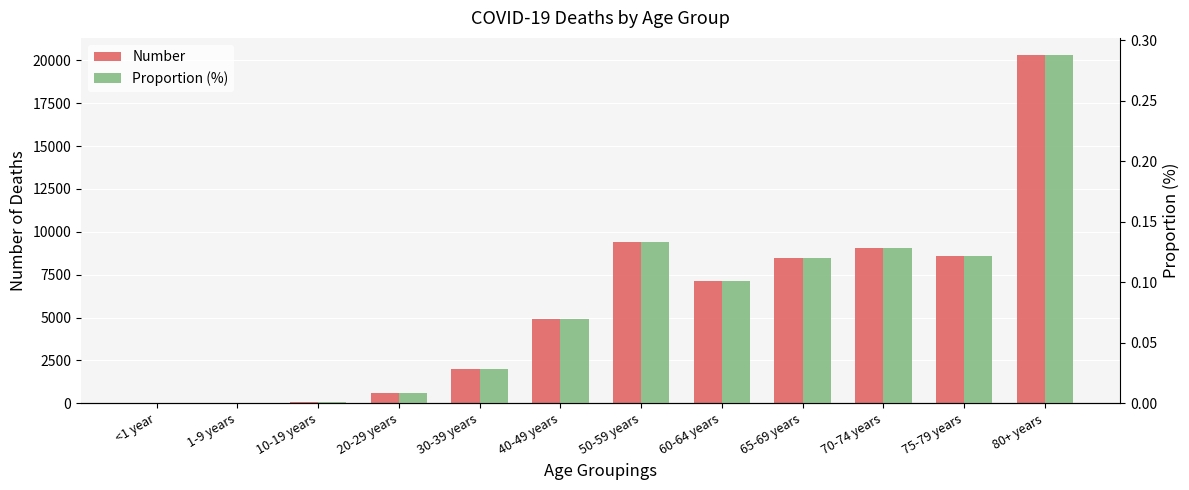

Count the number of data series in this chart.

2